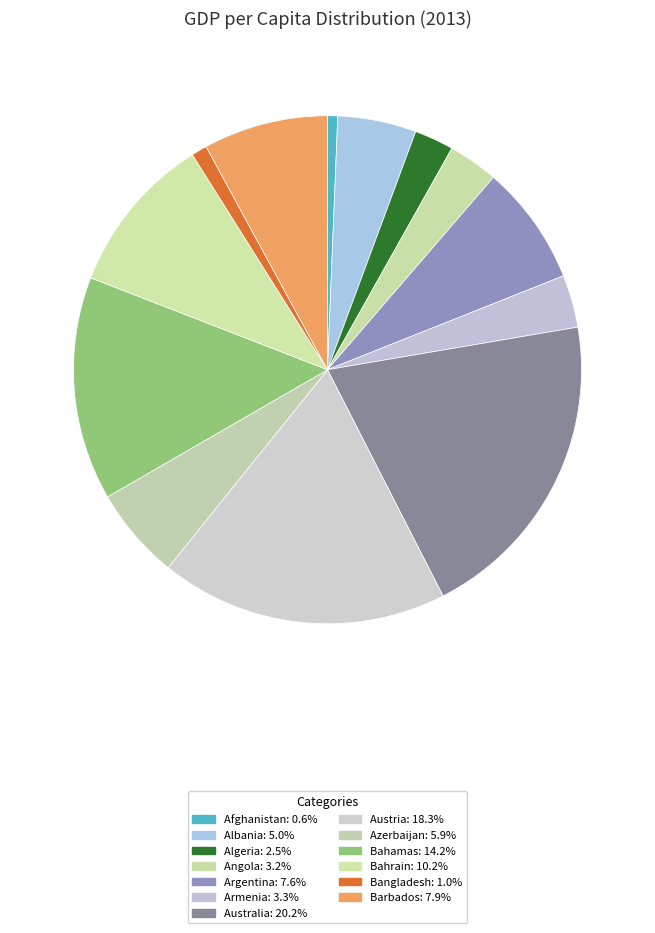

True or false: Bangladesh accounts for 1% of the total.

True